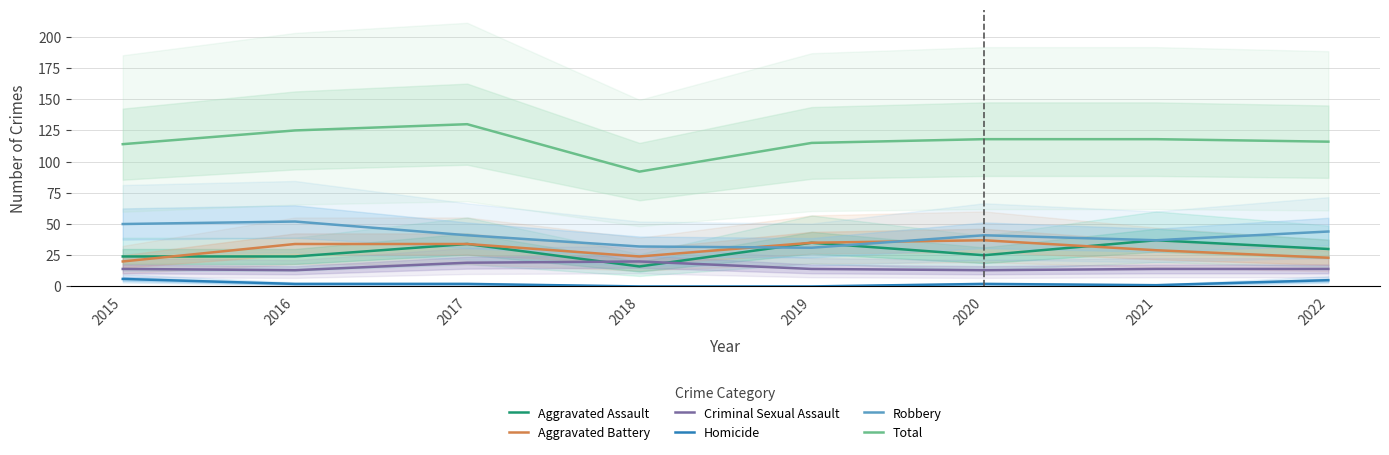

Is it true that Total equals 118 at 2021?

True